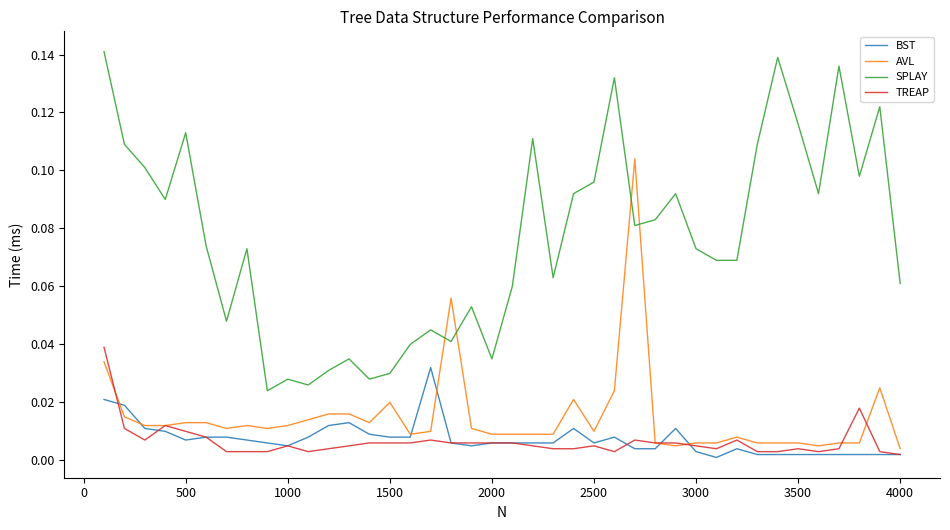

Which series has the widest spread of values?

SPLAY